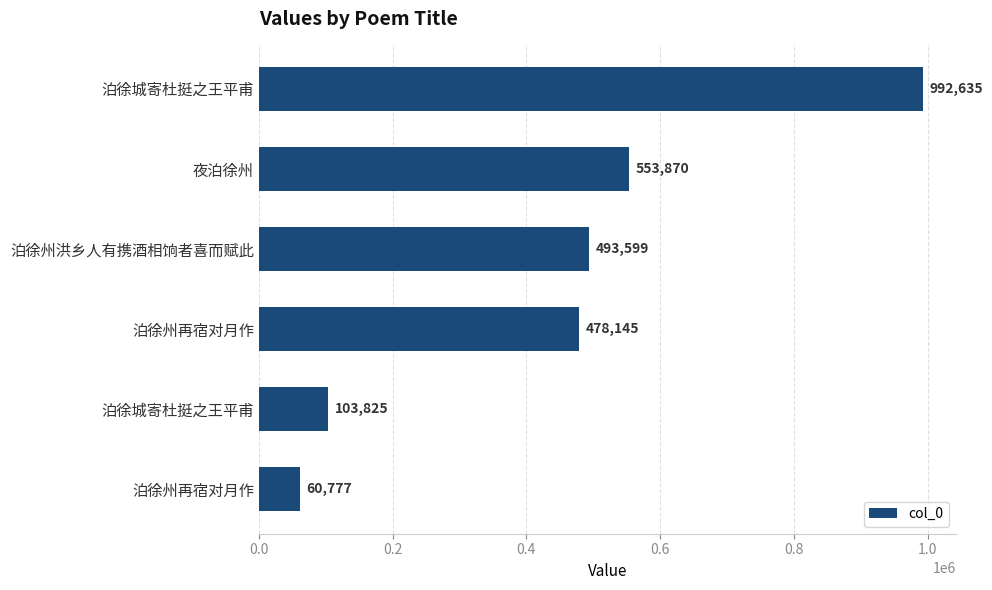

Are the bars horizontal?

Yes